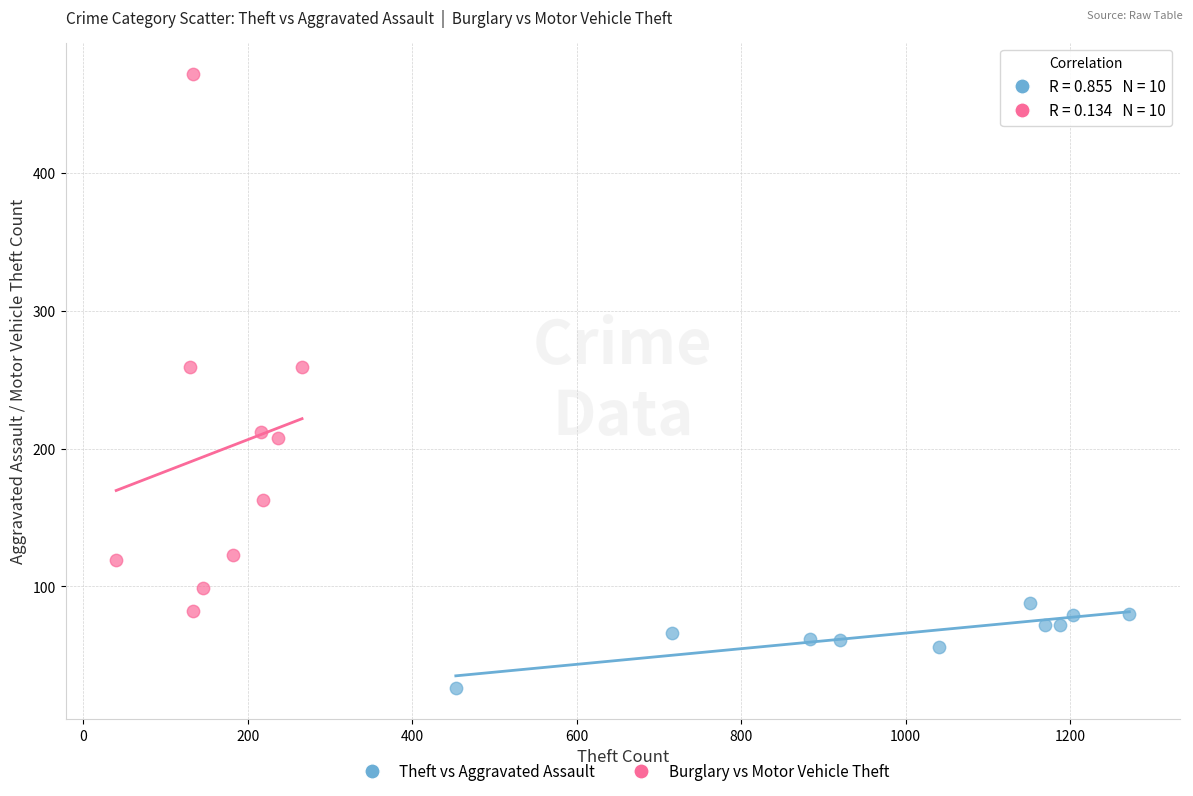

Which series reaches the maximum Y coordinate?

Burglary vs Motor Vehicle Theft